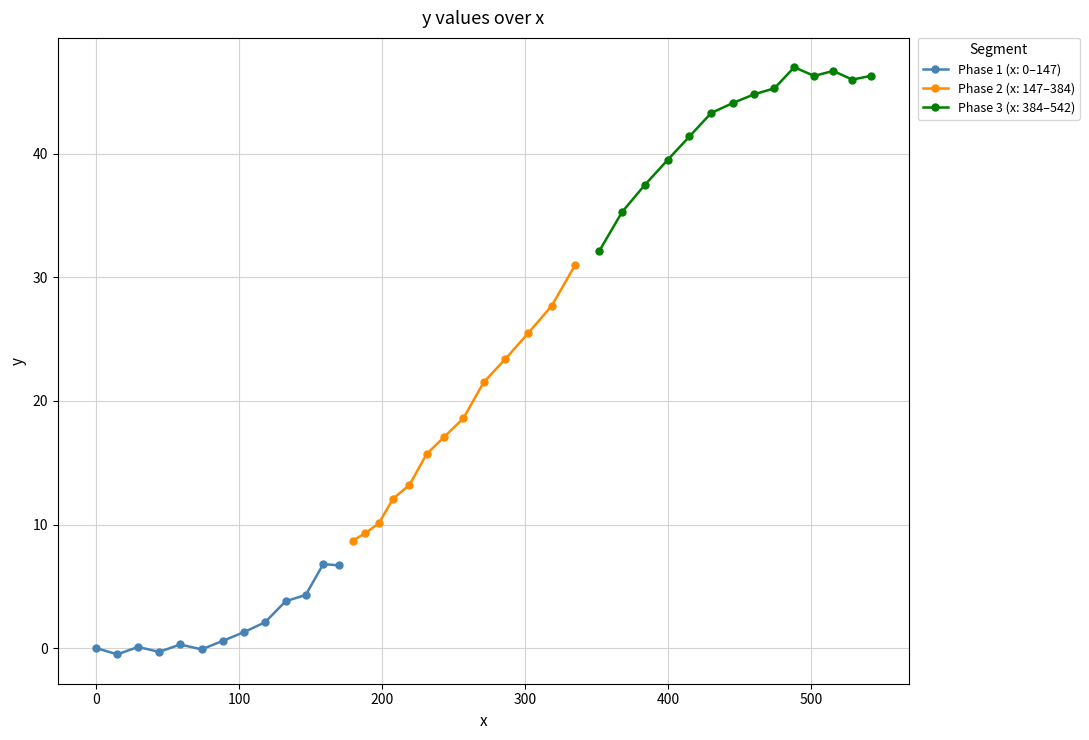

What is the maximum value for Phase 1 (x: 0–147)?

6.8